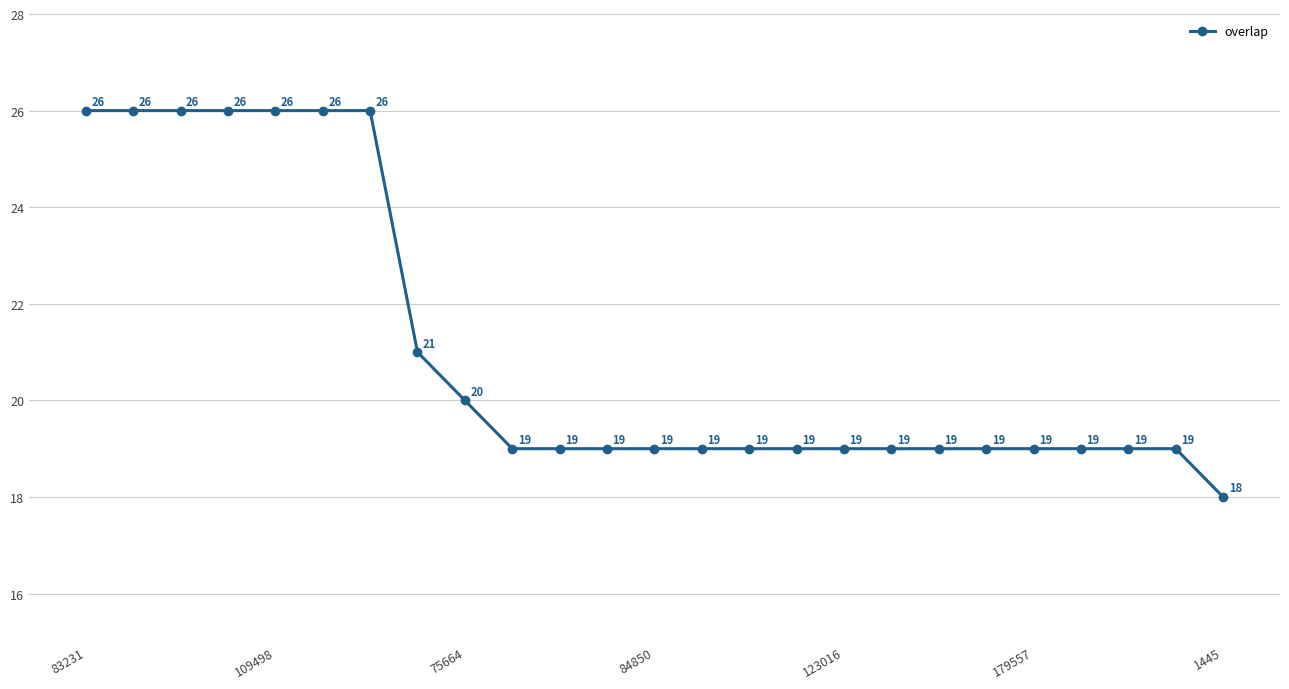

How many values are between 19 and 26?

24